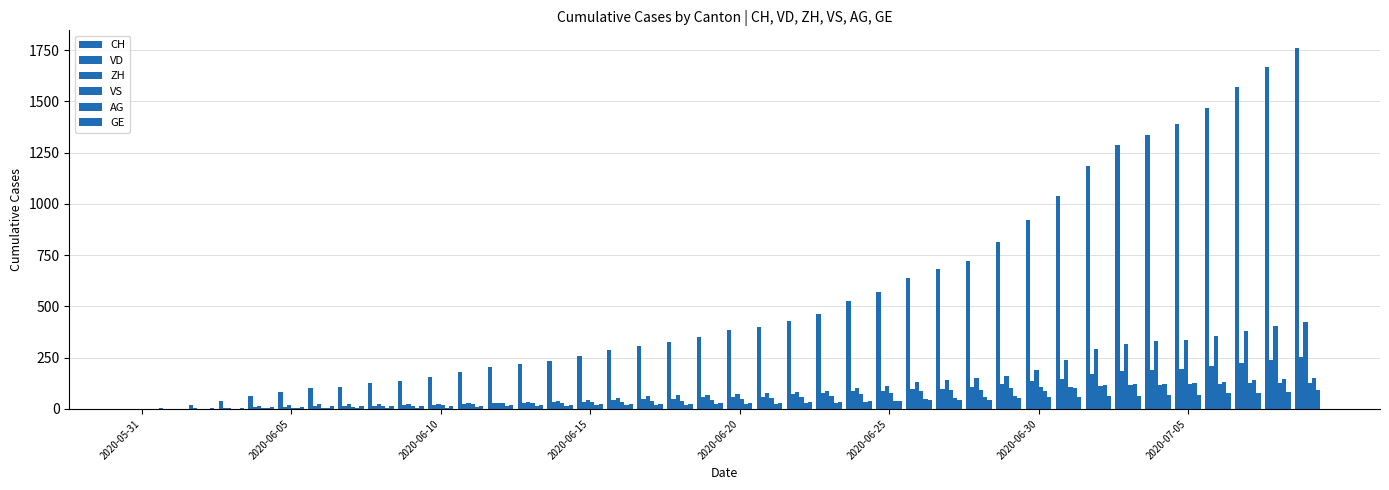

Count the number of categories in the chart.

40